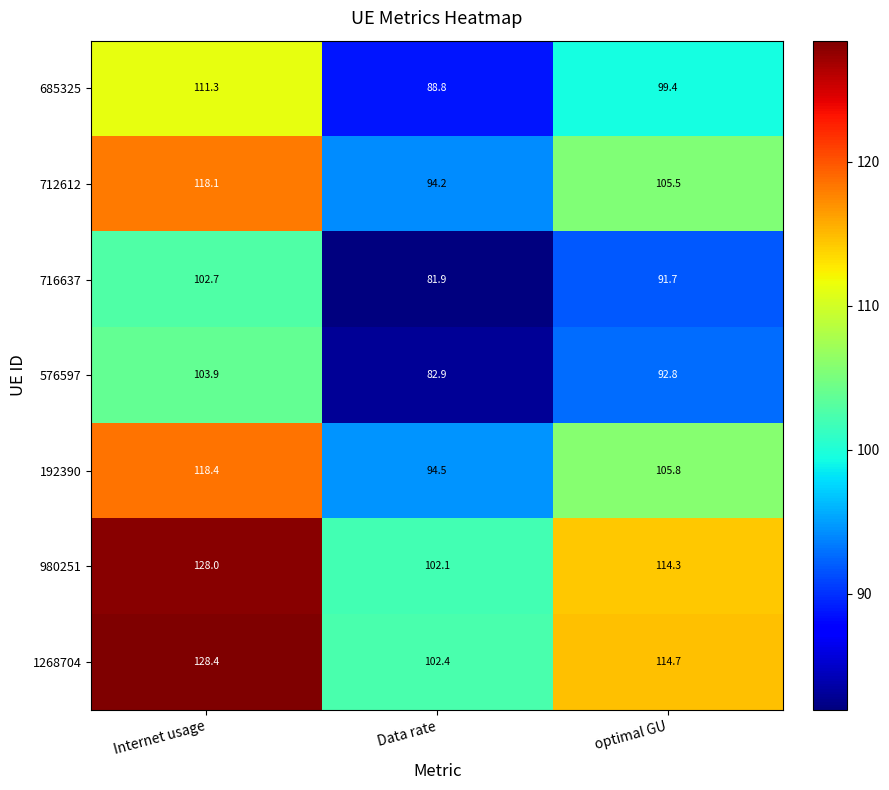

How many distinct data groups are displayed?

7